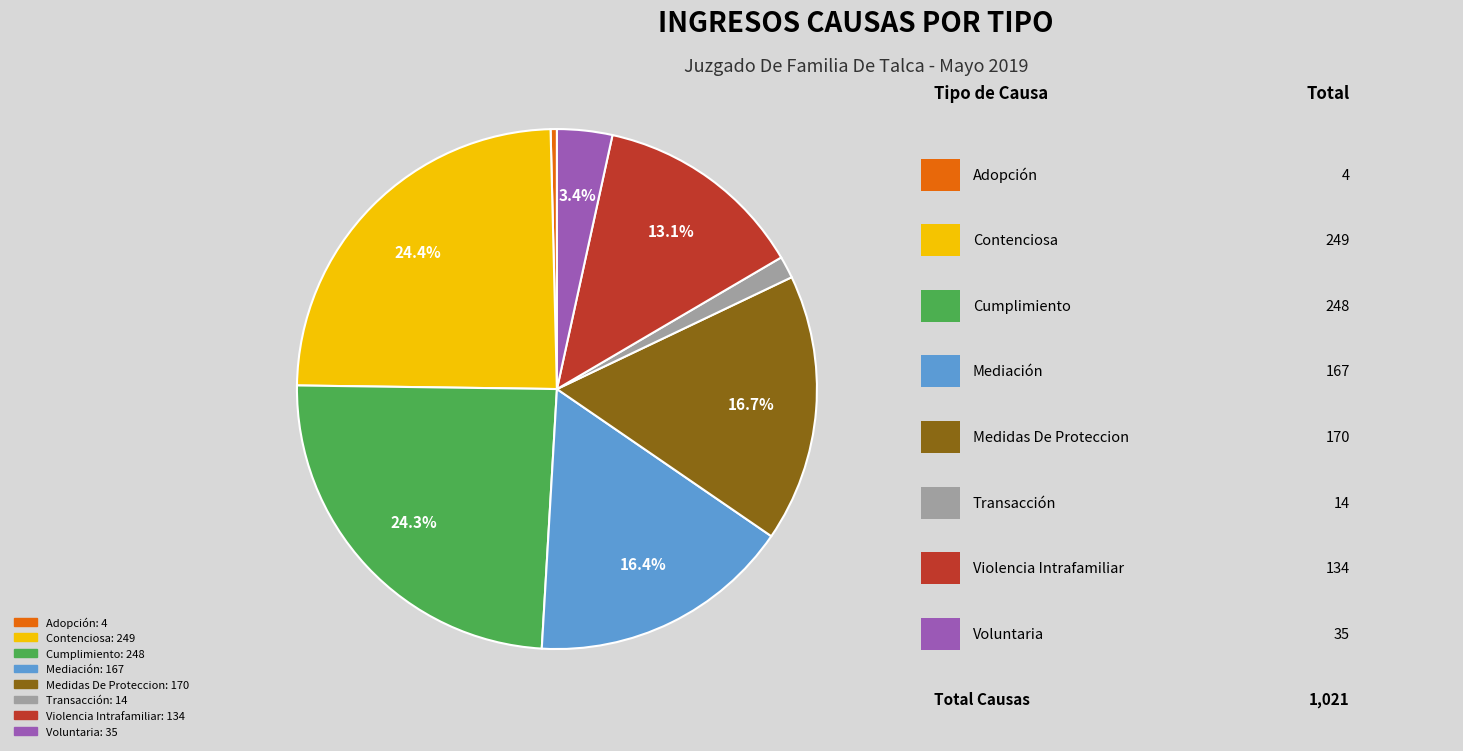

Which category has the smallest portion of the pie?

Adopción